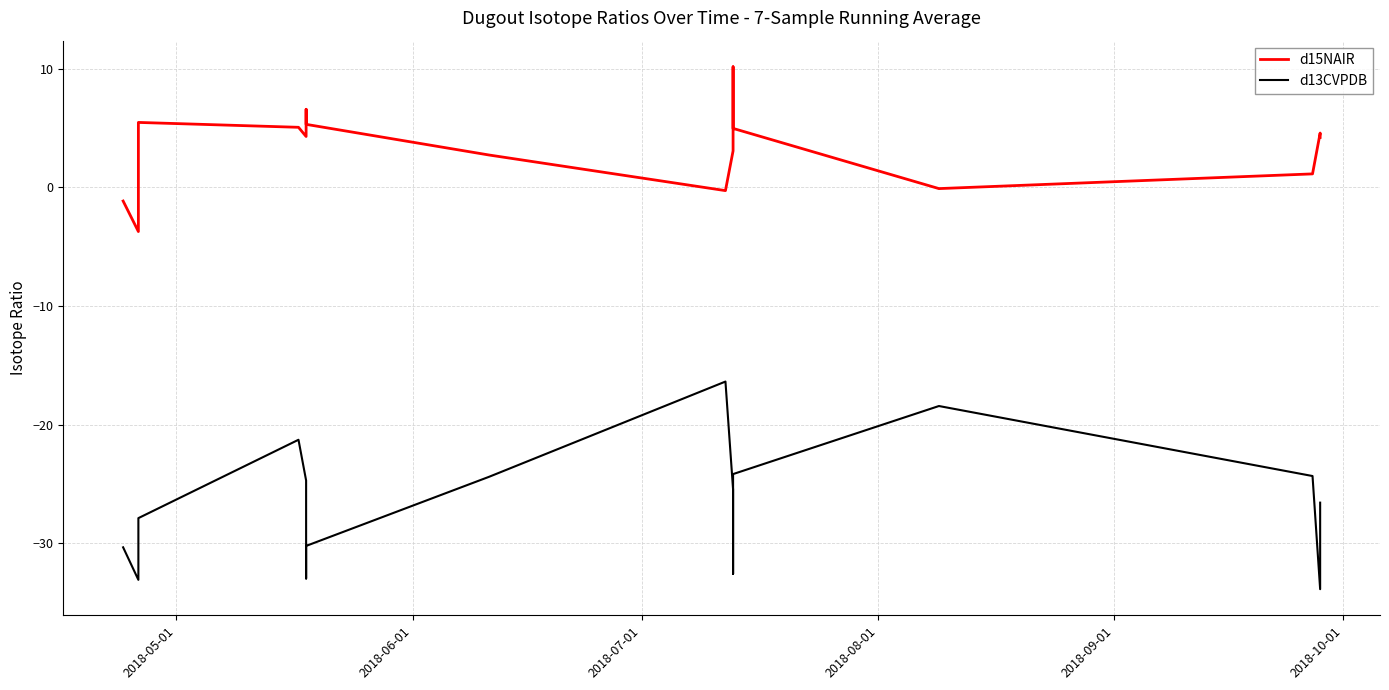

What are all the series names shown in the legend?

d15NAIR, d13CVPDB